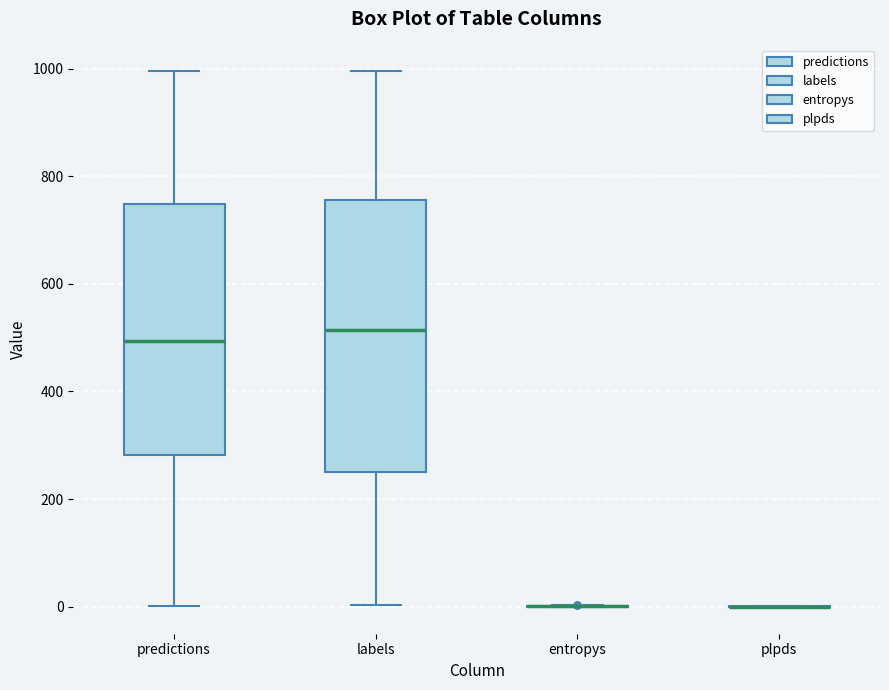

Comparing the boxes themselves (not the whiskers), which one is the tallest?

labels